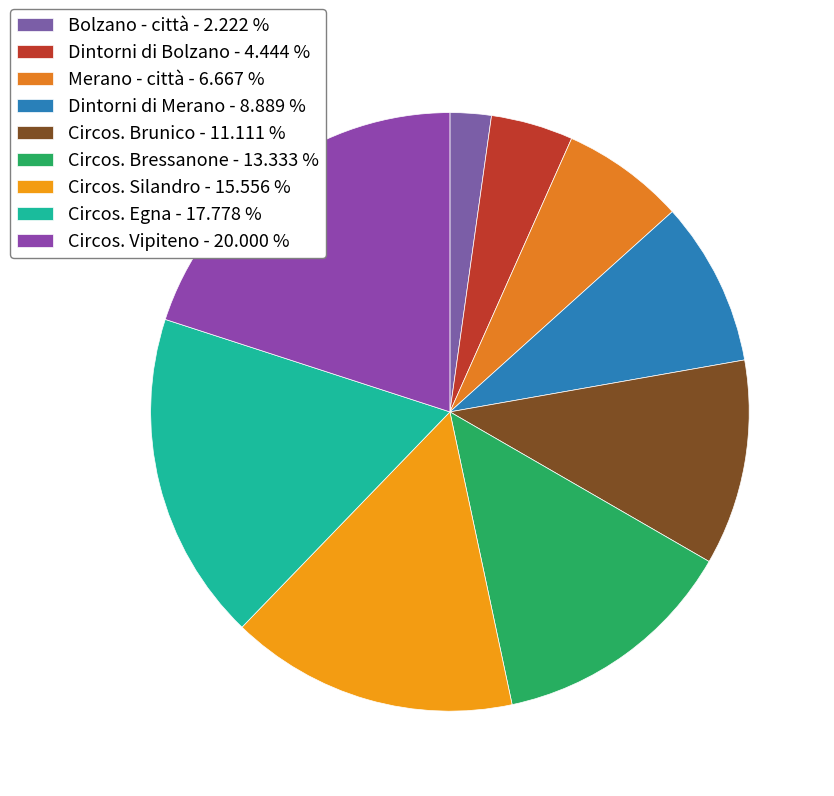

True or false: Circos. Brunico accounts for 16% of the total.

False